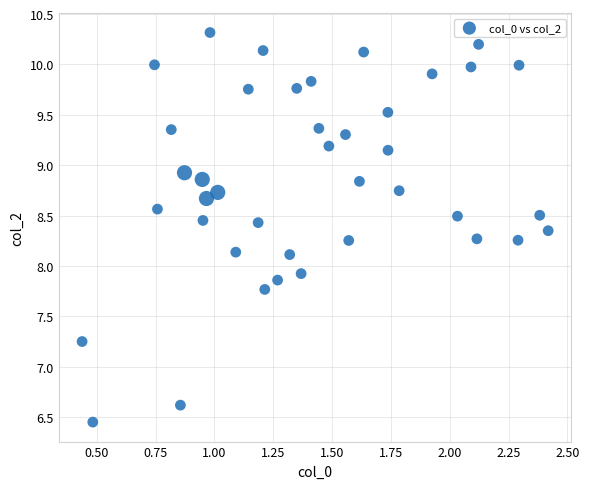

What is the range of Y values (max minus min)?

3.9